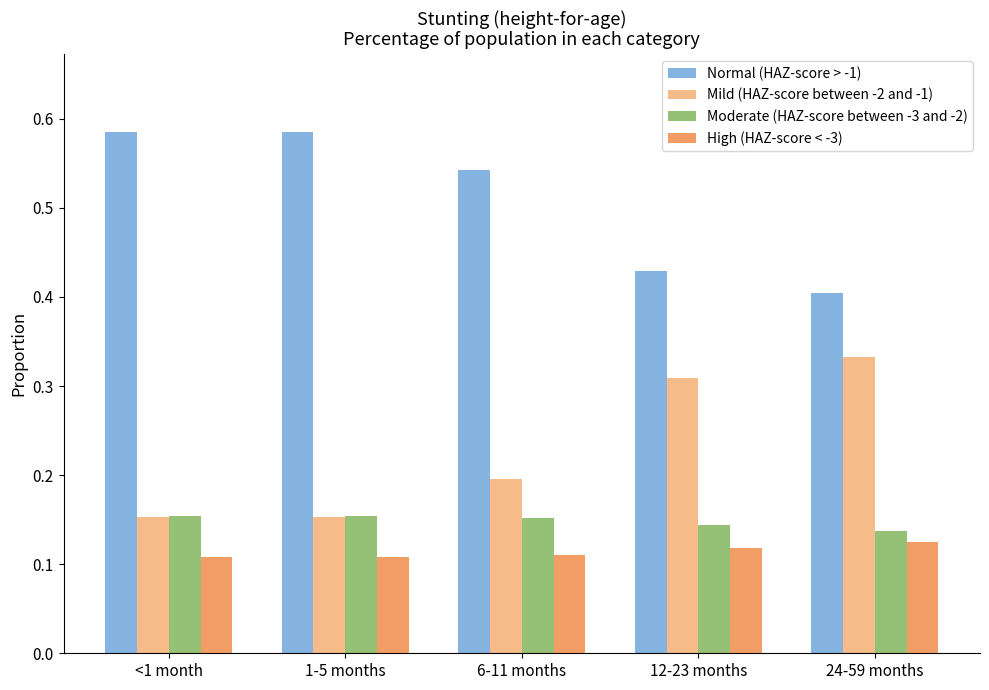

The Moderate (HAZ-score between -3 and -2) series shows 0.2 at 24-59 months. True or false?

False